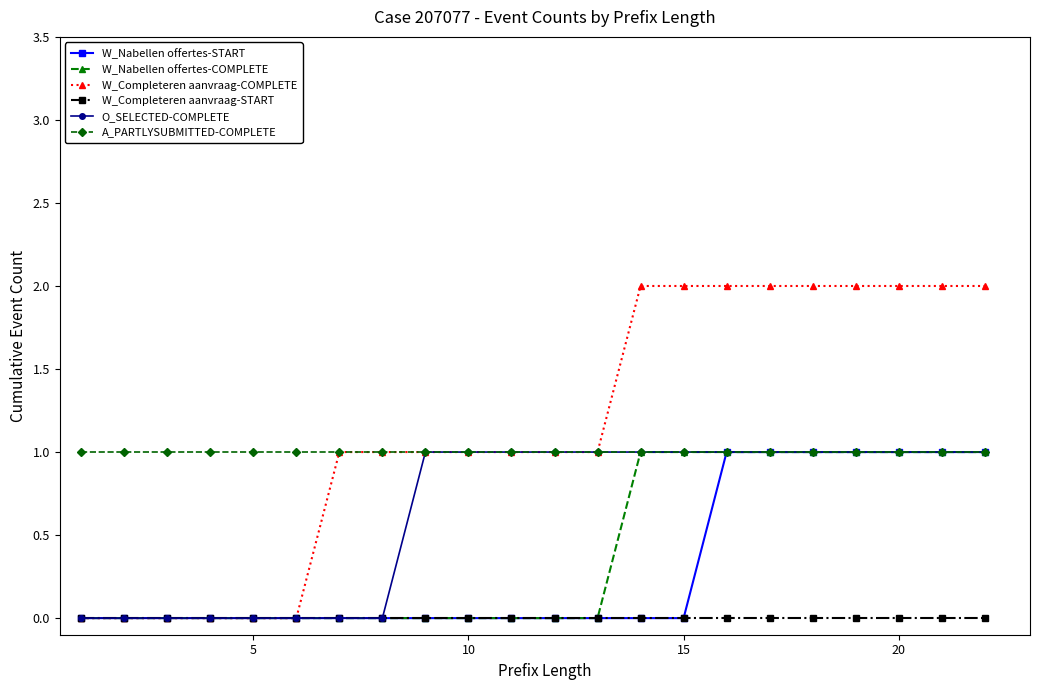

Which series has the largest range (max minus min)?

W_Completeren aanvraag-COMPLETE